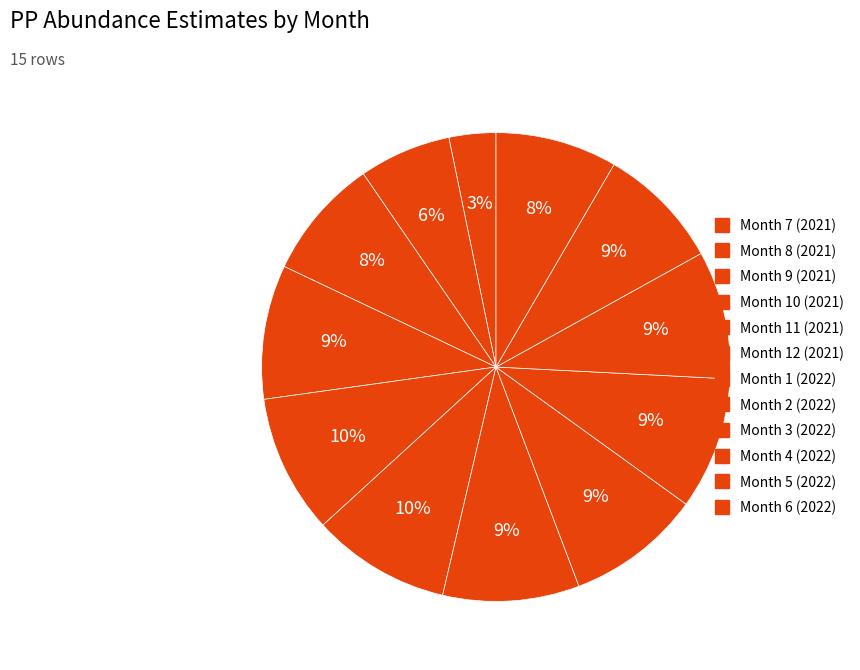

Which category has the smallest portion of the pie?

Month 7 (2021)